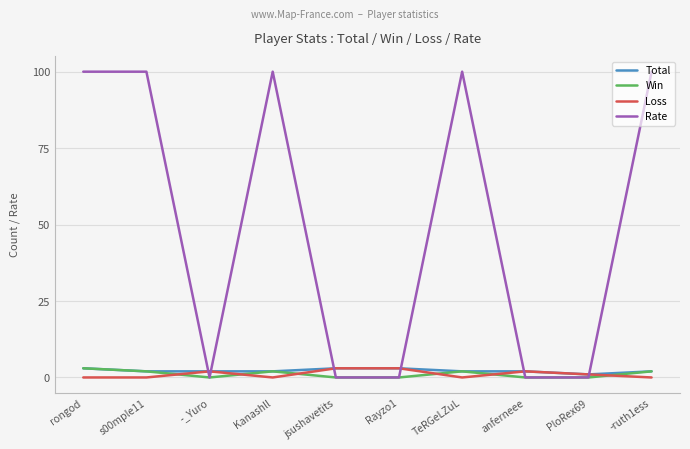

True or false: Rate has a value of 0 at anferneee.

True